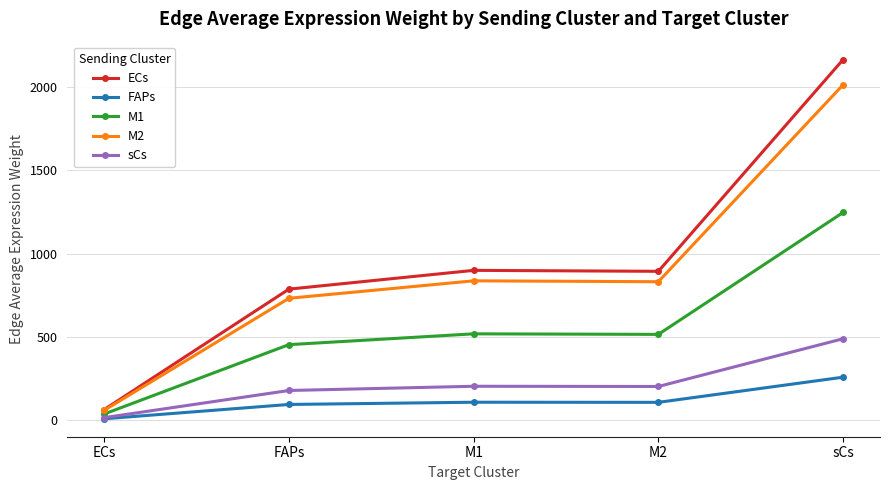

Count the number of categories in the chart.

5